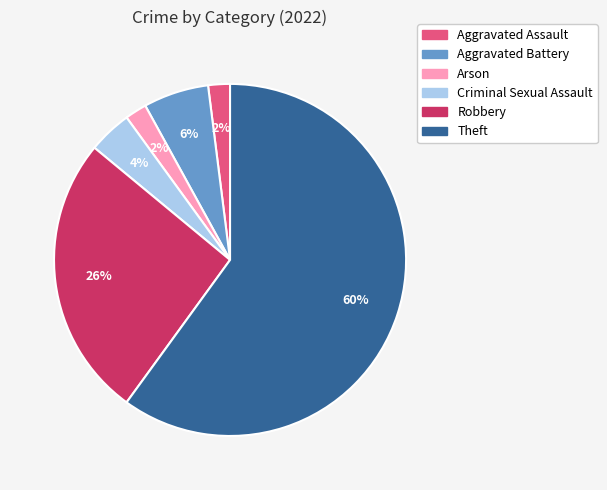

To the nearest percent, what is the difference between the largest and smallest slice percentages?

58%